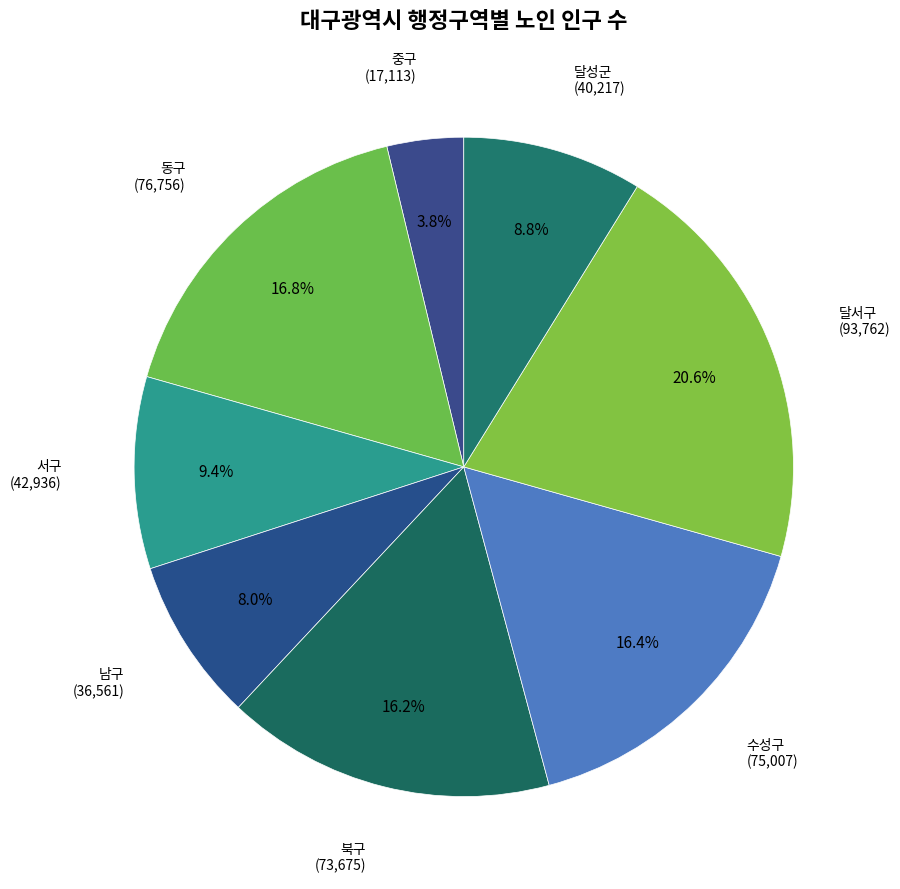

How many slices are in this pie chart?

8